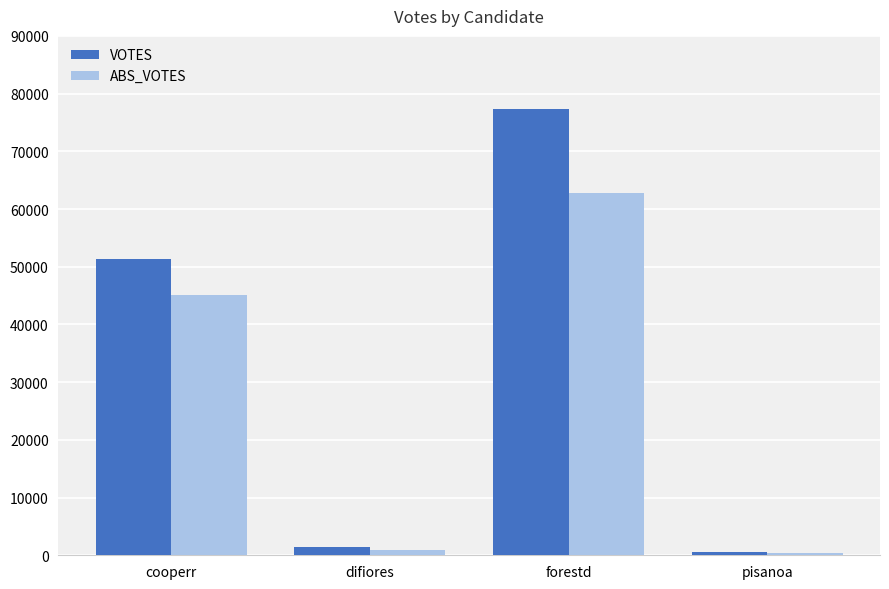

The value of VOTES at forestd is 77305. True or false?

True